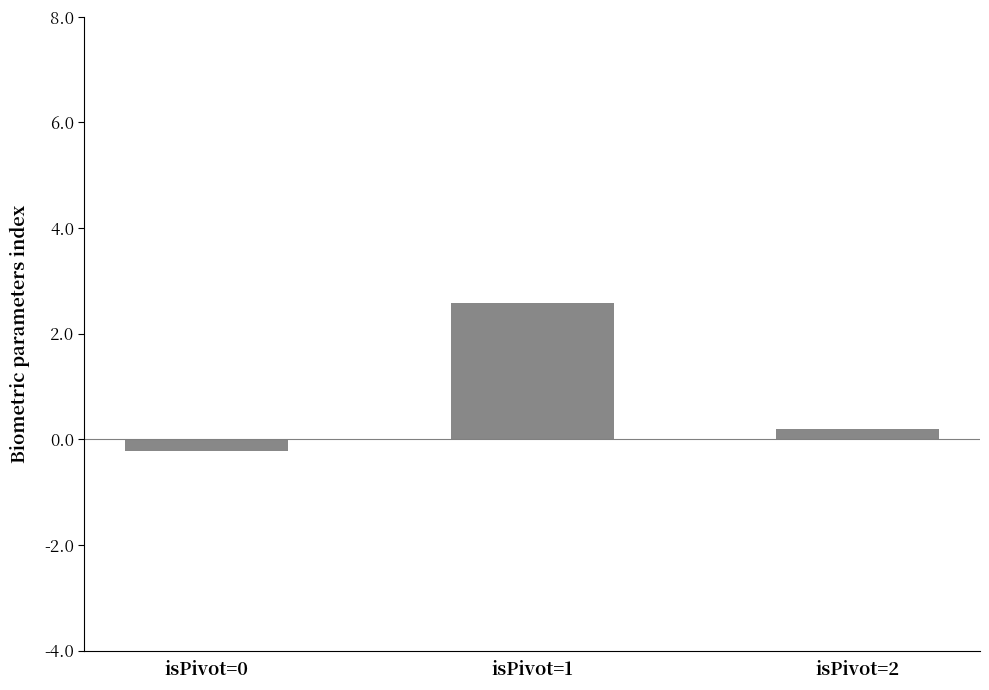

Rank the categories by value from lowest to highest.

isPivot=0, isPivot=2, isPivot=1